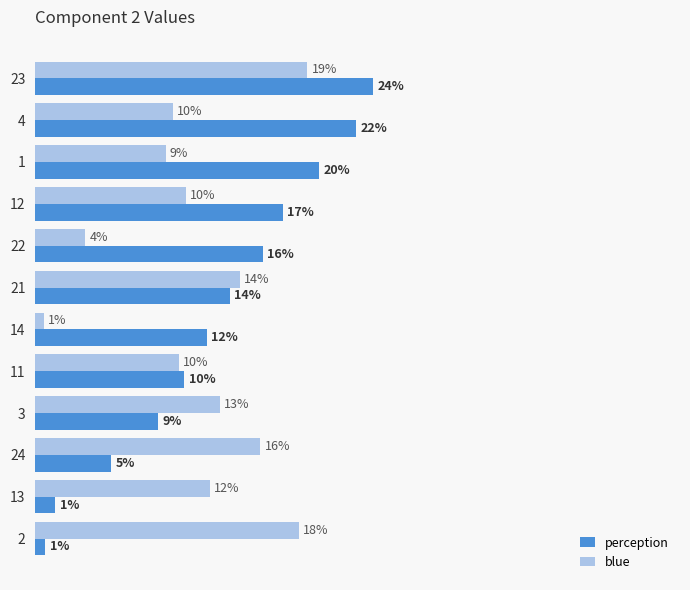

What are all the series names shown in the legend?

perception, blue